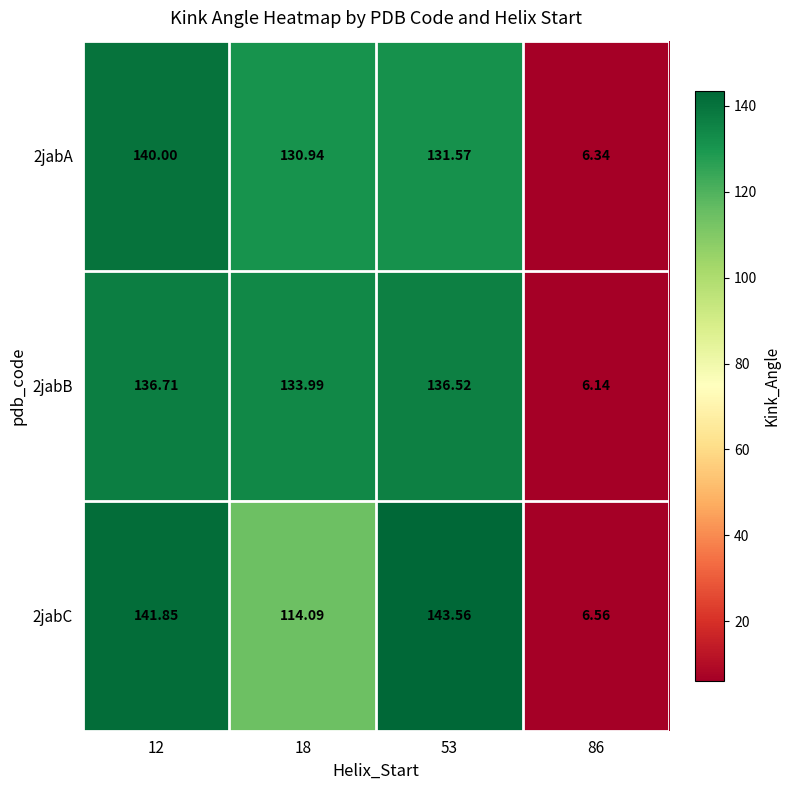

Count the number of data series in this chart.

3